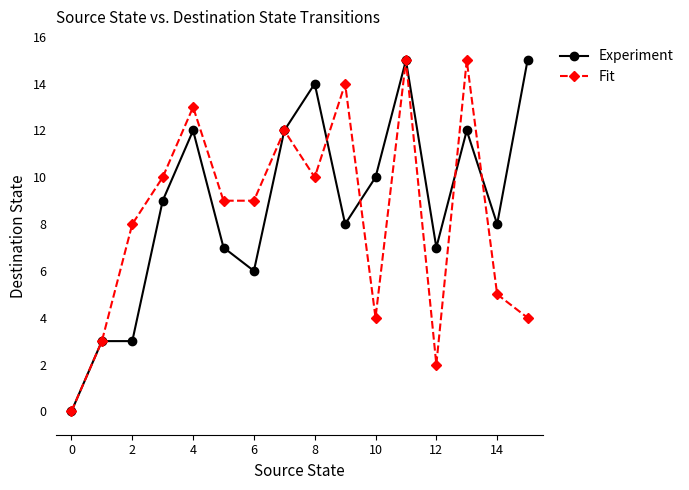

True or false: Experiment has more than 2 interior local peaks.

True